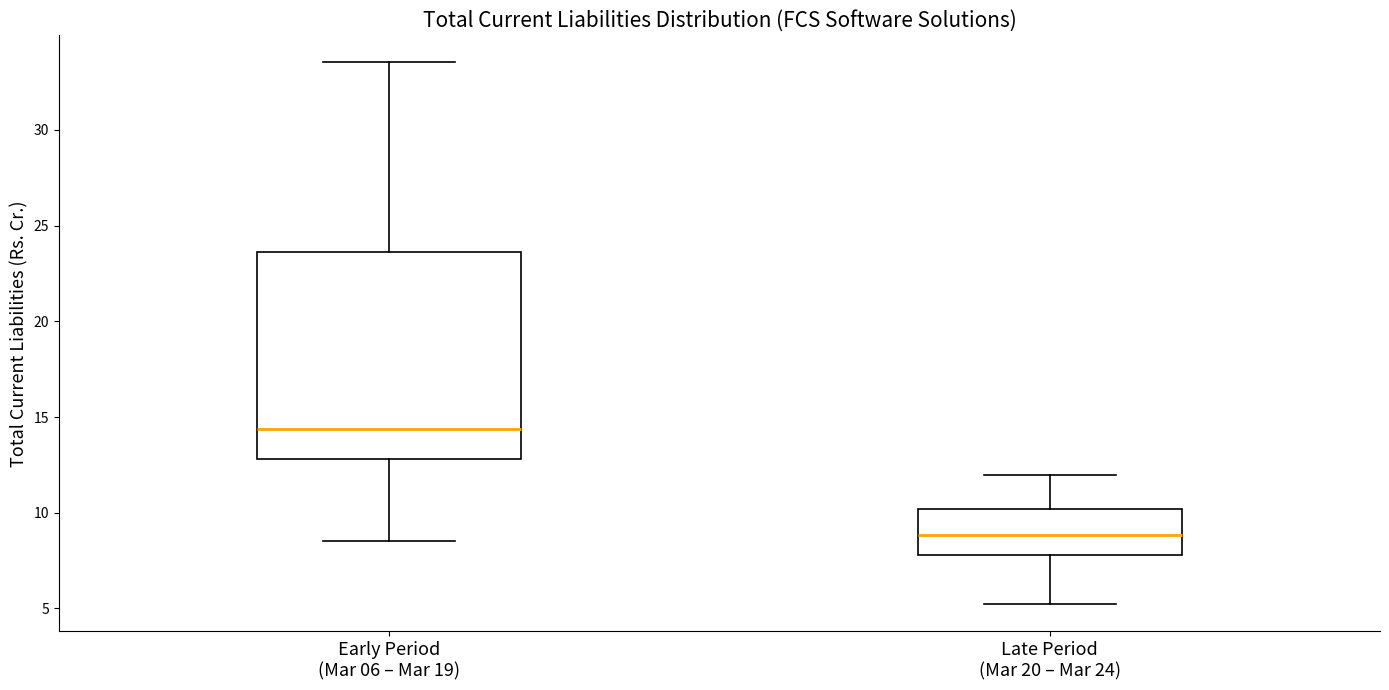

Reading left to right, read every box against the y-axis: the position of its median line, the range the box covers, and the ends of its whiskers. The values are not printed on the chart, so give them approximately, as read against the axis.

Early Period (Mar 06 – Mar 19): median 14.5, box 13.0 to 23.5, whiskers 8.5 to 33.5
Late Period (Mar 20 – Mar 24): median 9.0, box 8.0 to 10.0, whiskers 5.0 to 12.0